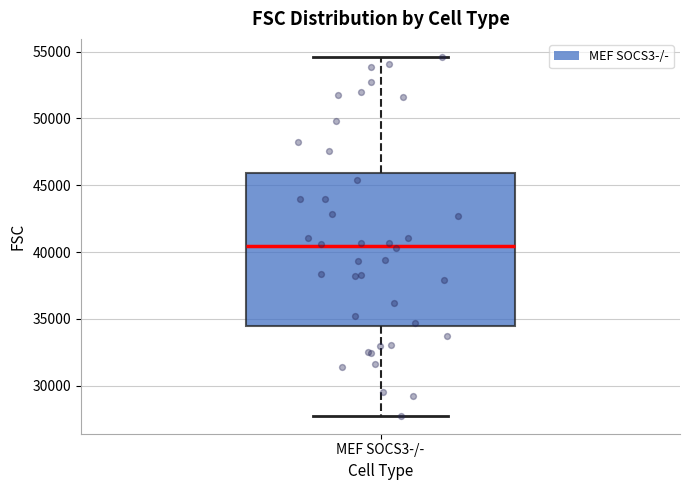

Read this box plot against the y-axis: the position of the median line, the range covered by the box, and the ends of both whiskers. The values are not printed on the chart, so give them approximately, as read against the axis.

median 40500, box 34500 to 46000, whiskers 27500 to 54500